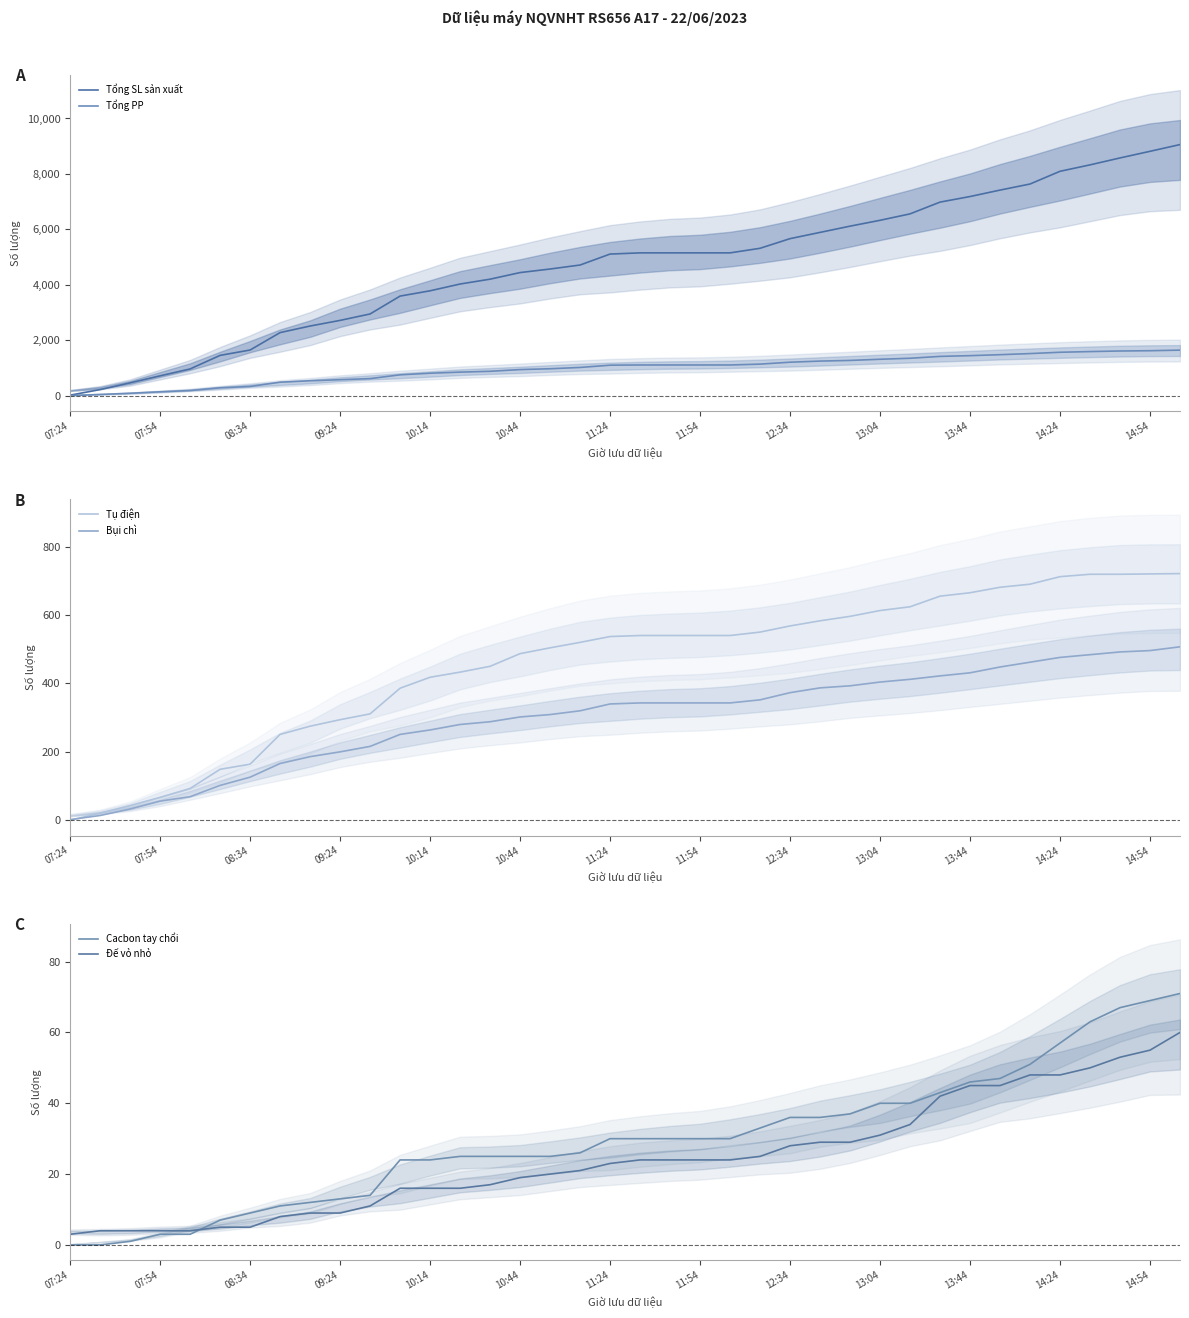

True or false: Đế vỏ nhỏ and Tổng SL sản xuất intersect in this chart.

False